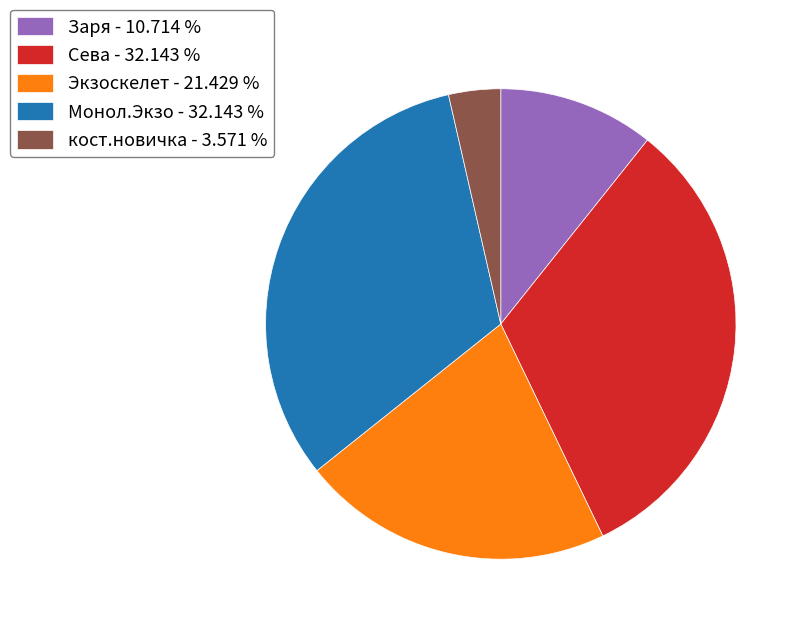

Approximately how many times larger is the value at Заря - 10.714 % compared to Монол.Экзо - 32.143 %?

0.3